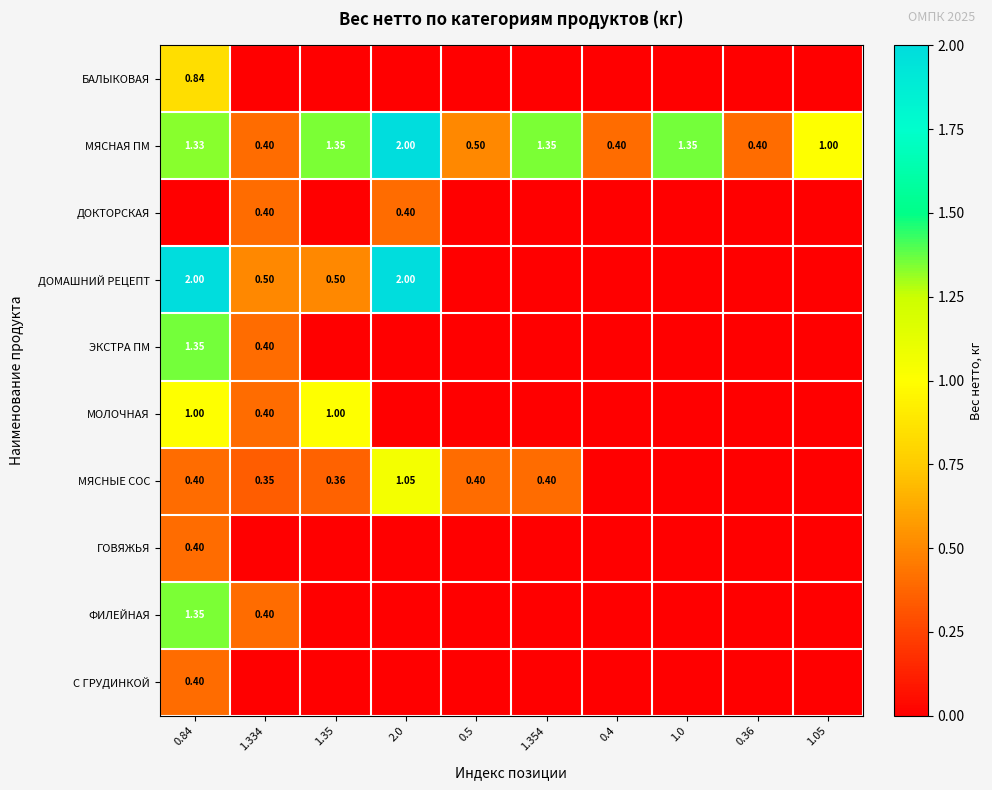

What is the difference between the highest and lowest values at 0.4?

0.4